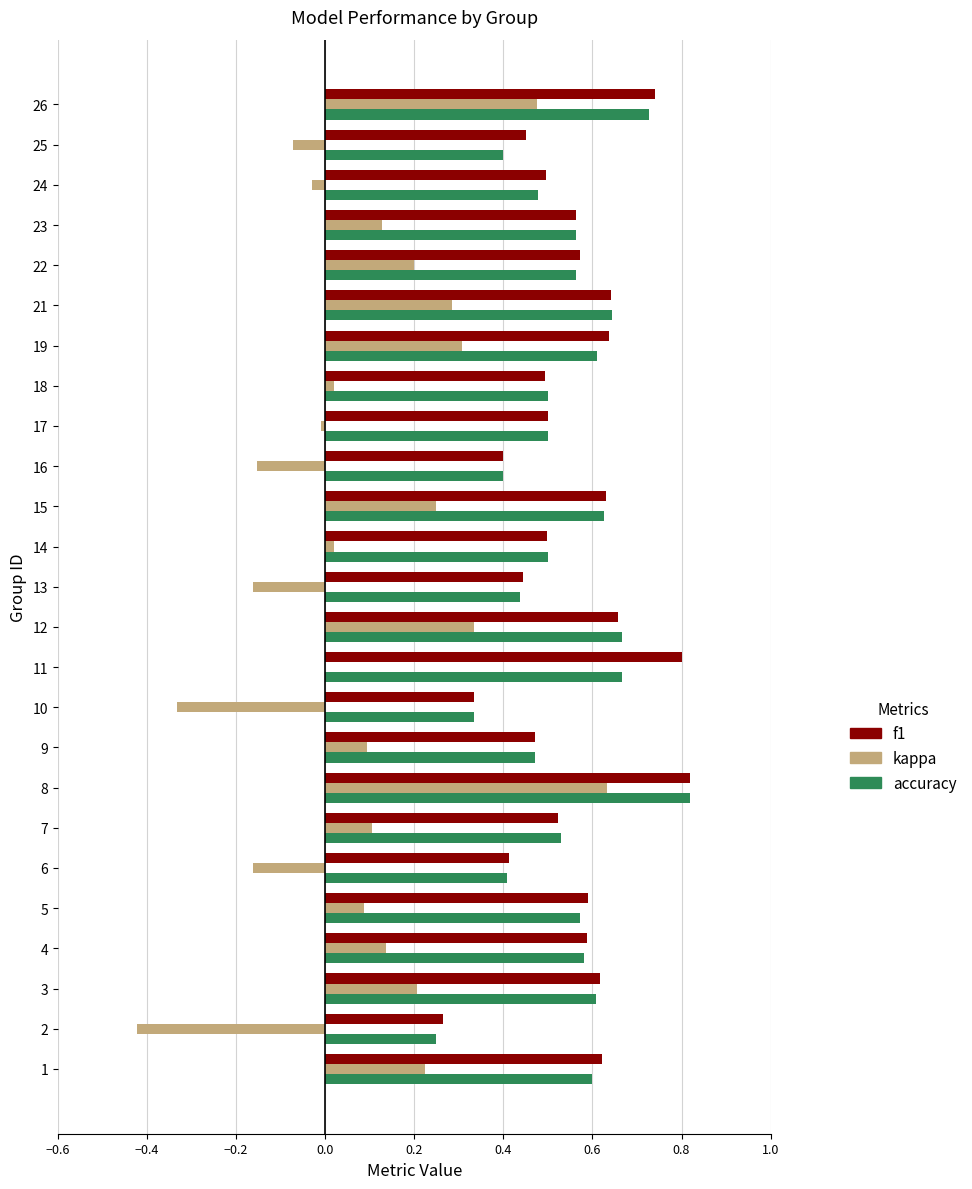

True or false: kappa has a value of 0.5 at 12.

False